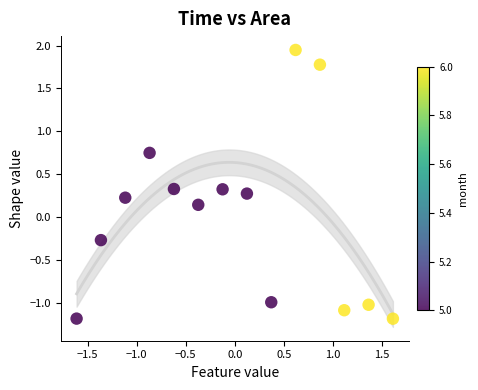

What is the range of Y values (max minus min)?

3.1